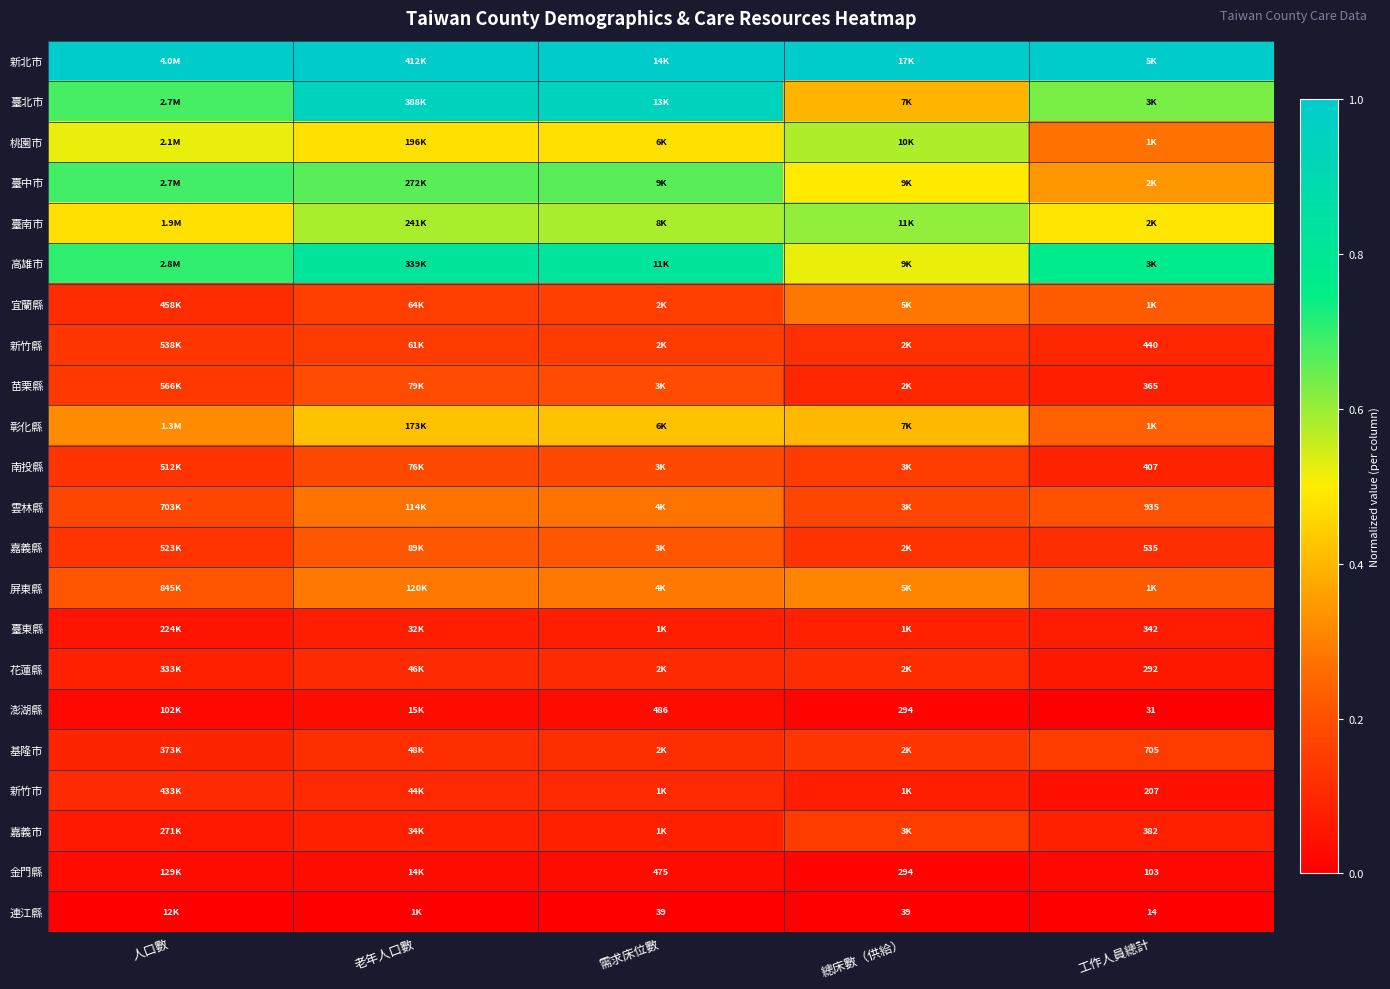

Is the value of 宜蘭縣 at 老年人口數 greater than the value of 金門縣 at 工作人員總計?

Yes